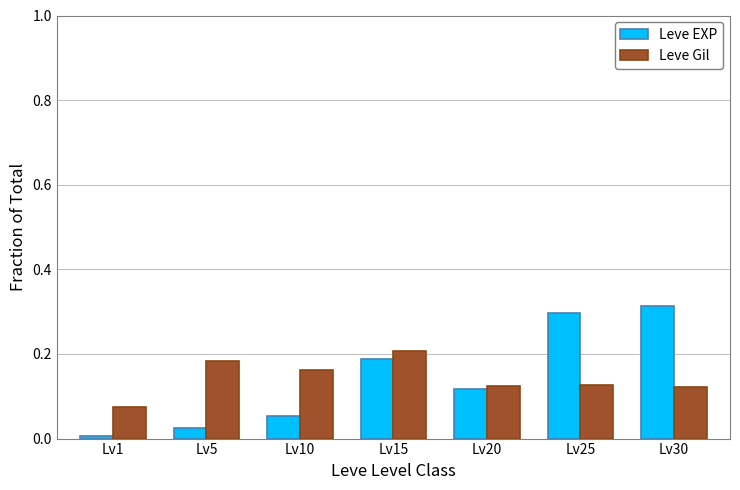

Rank the series at Lv15 from highest to lowest value.

Leve Gil, Leve EXP